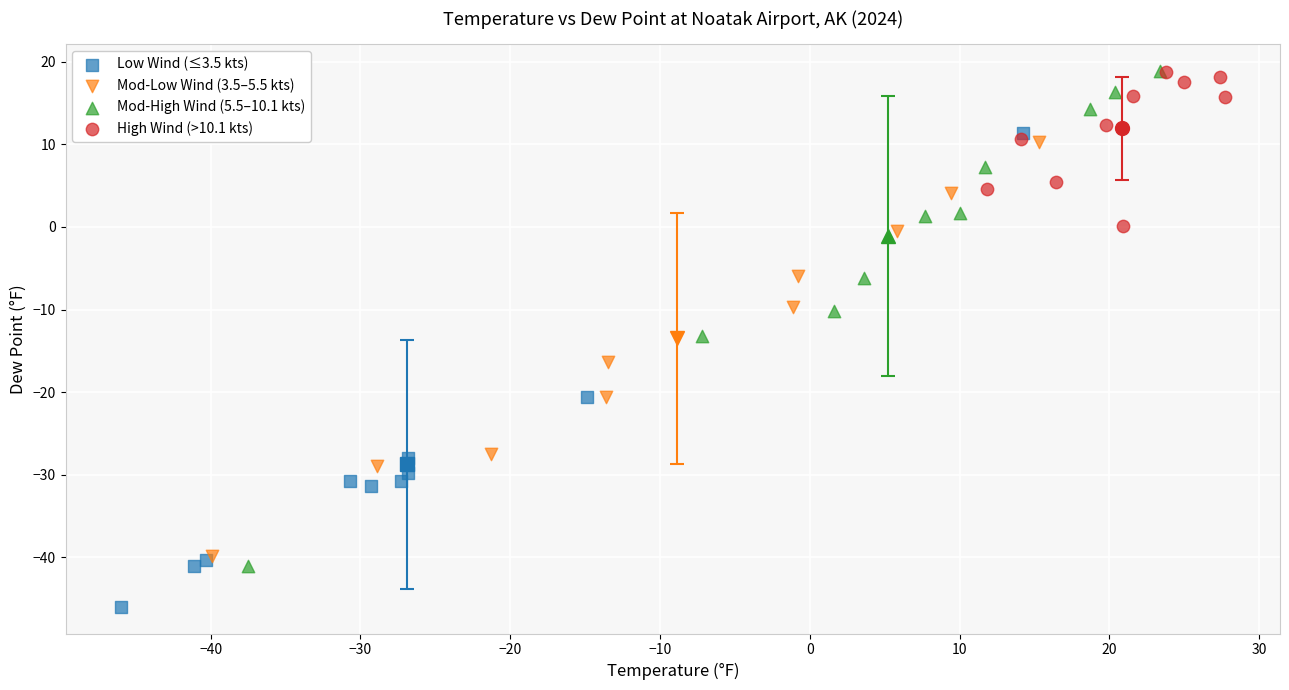

Which series reaches the minimum Y coordinate?

Low Wind (≤3.5 kts)